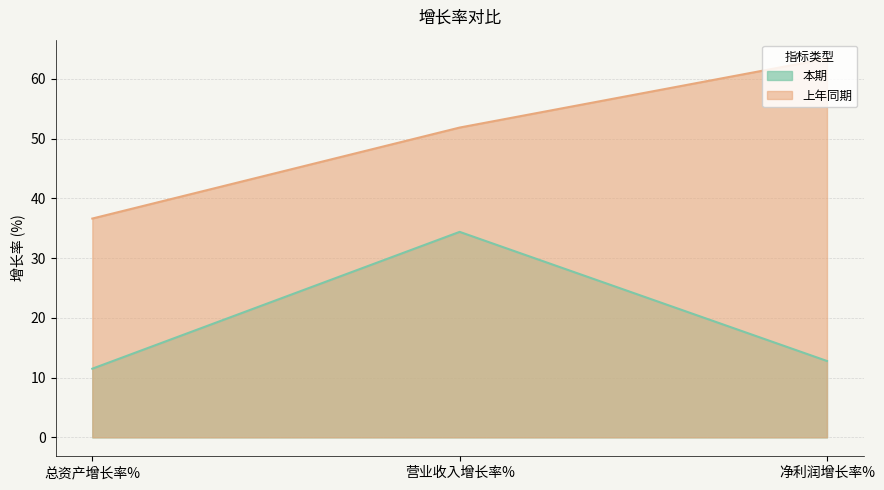

What is the sum of all 本期 values?

58.7